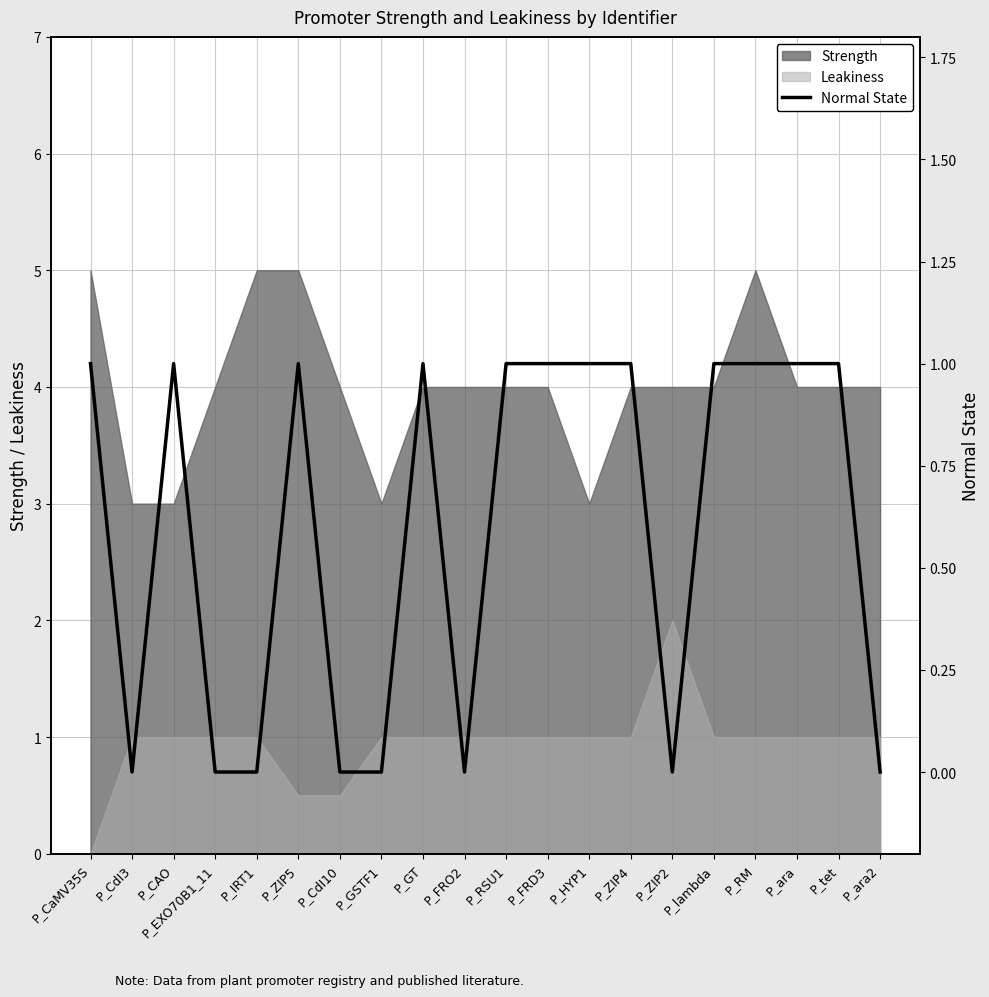

Is it true that Leakiness equals 1.6 at P_GSTF1?

False